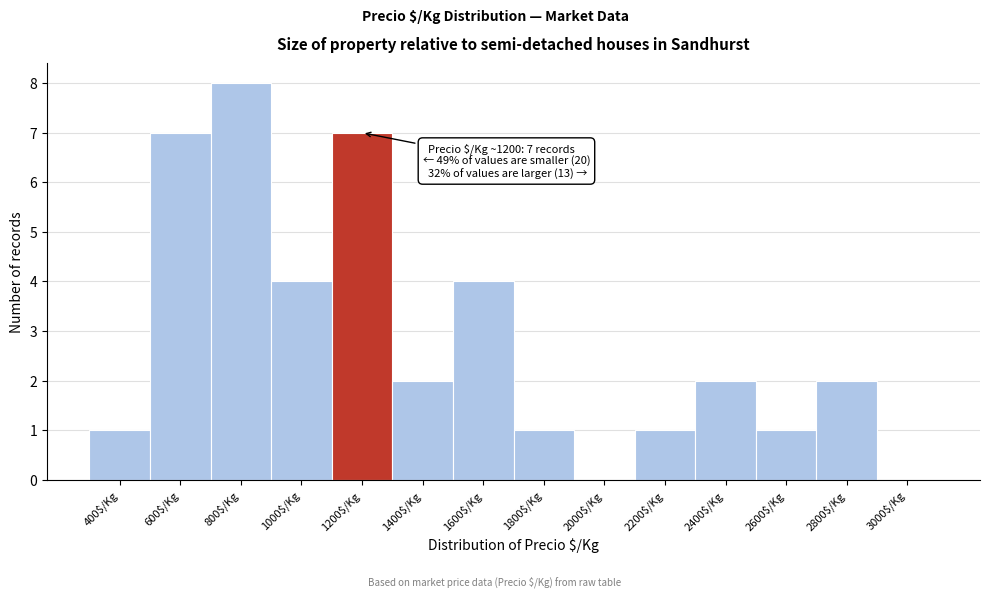

What is the maximum value shown in the chart?

8